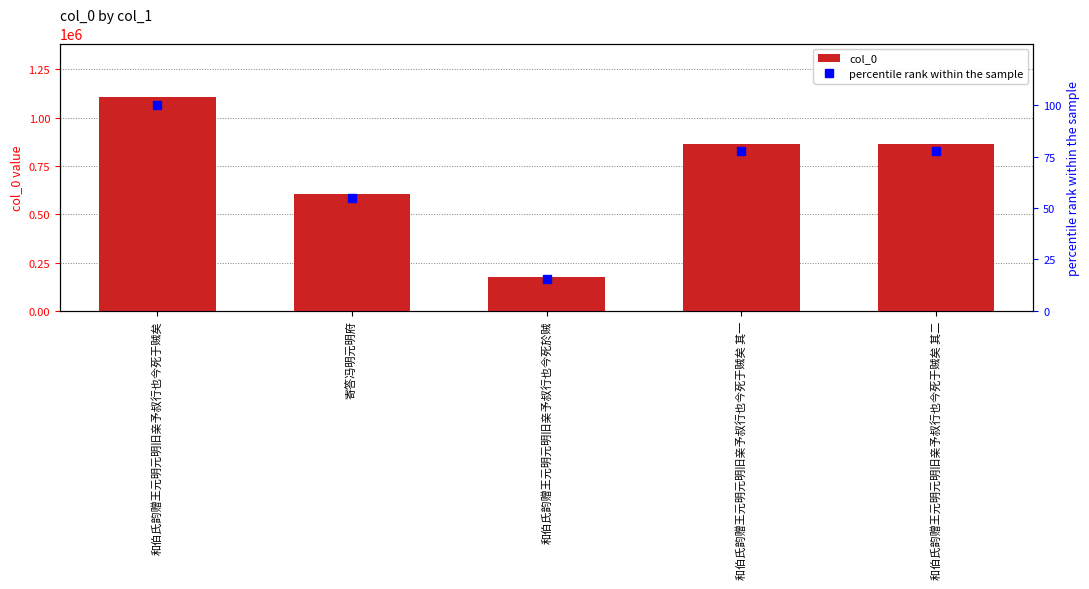

Rank the series by their maximum value, from highest to lowest.

col_0, percentile rank within the sample